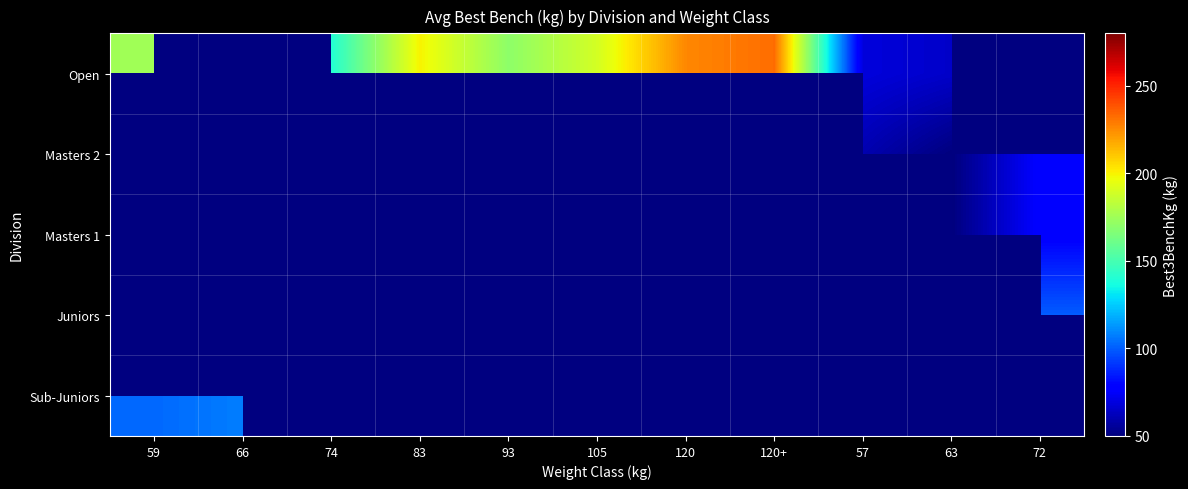

What is the difference between the highest and lowest values at 105?

189.5